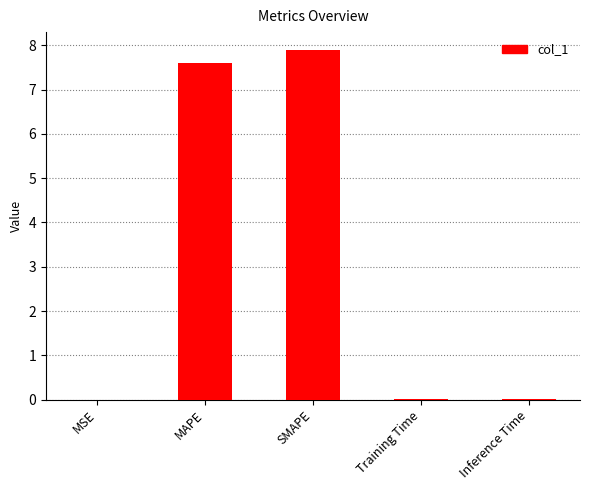

What is the sum of all values?

15.5